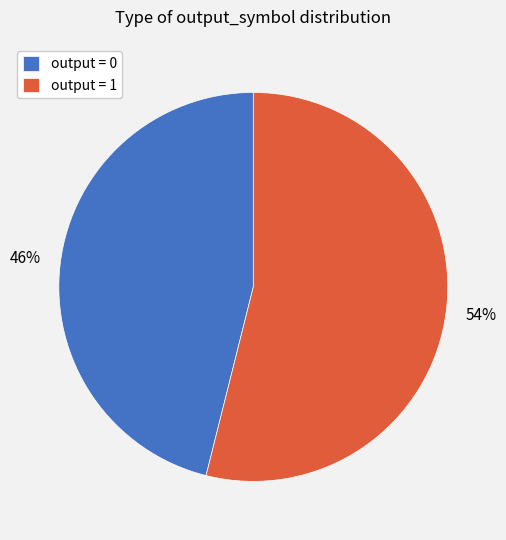

Is the sum of output = 0 and output = 1 greater than half?

Yes